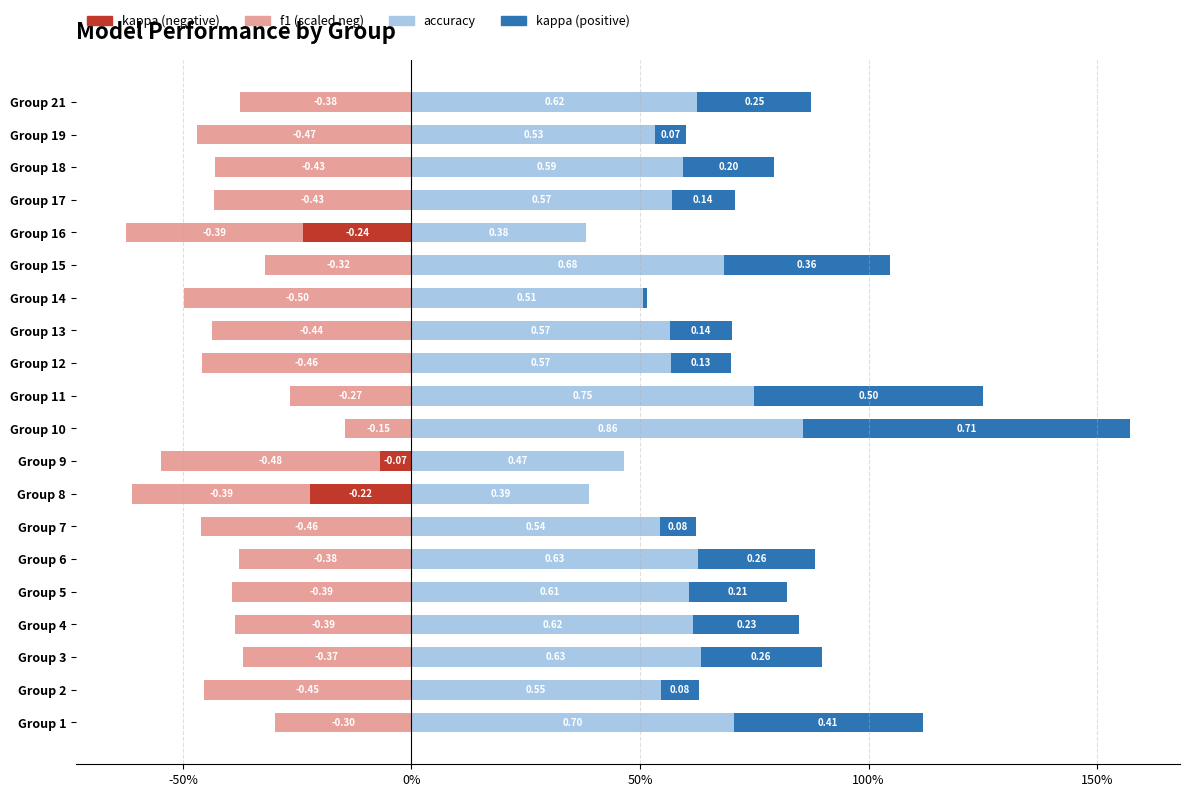

Count the number of data series in this chart.

4